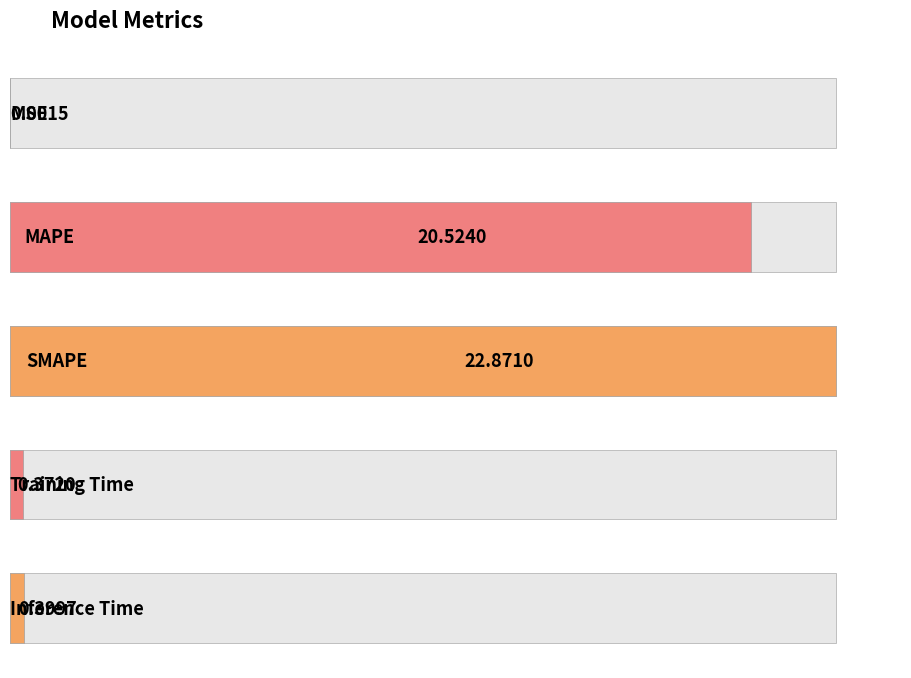

Which label corresponds to the largest value in the chart?

SMAPE